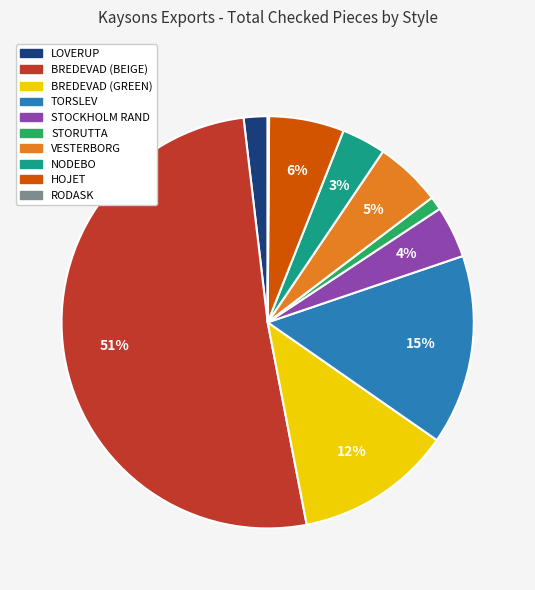

Is it true that TORSLEV is 15% of the pie?

True